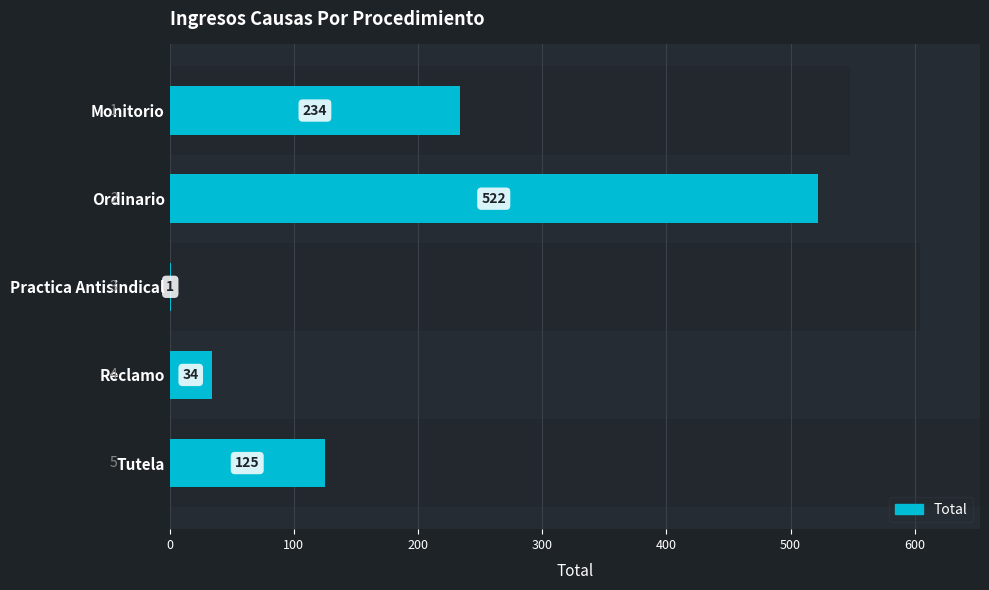

What is the maximum value shown in the chart?

522